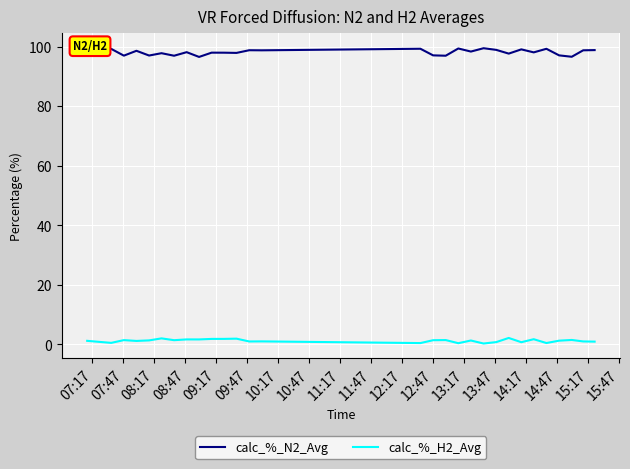

Which series has the largest range (max minus min)?

calc_%_N2_Avg